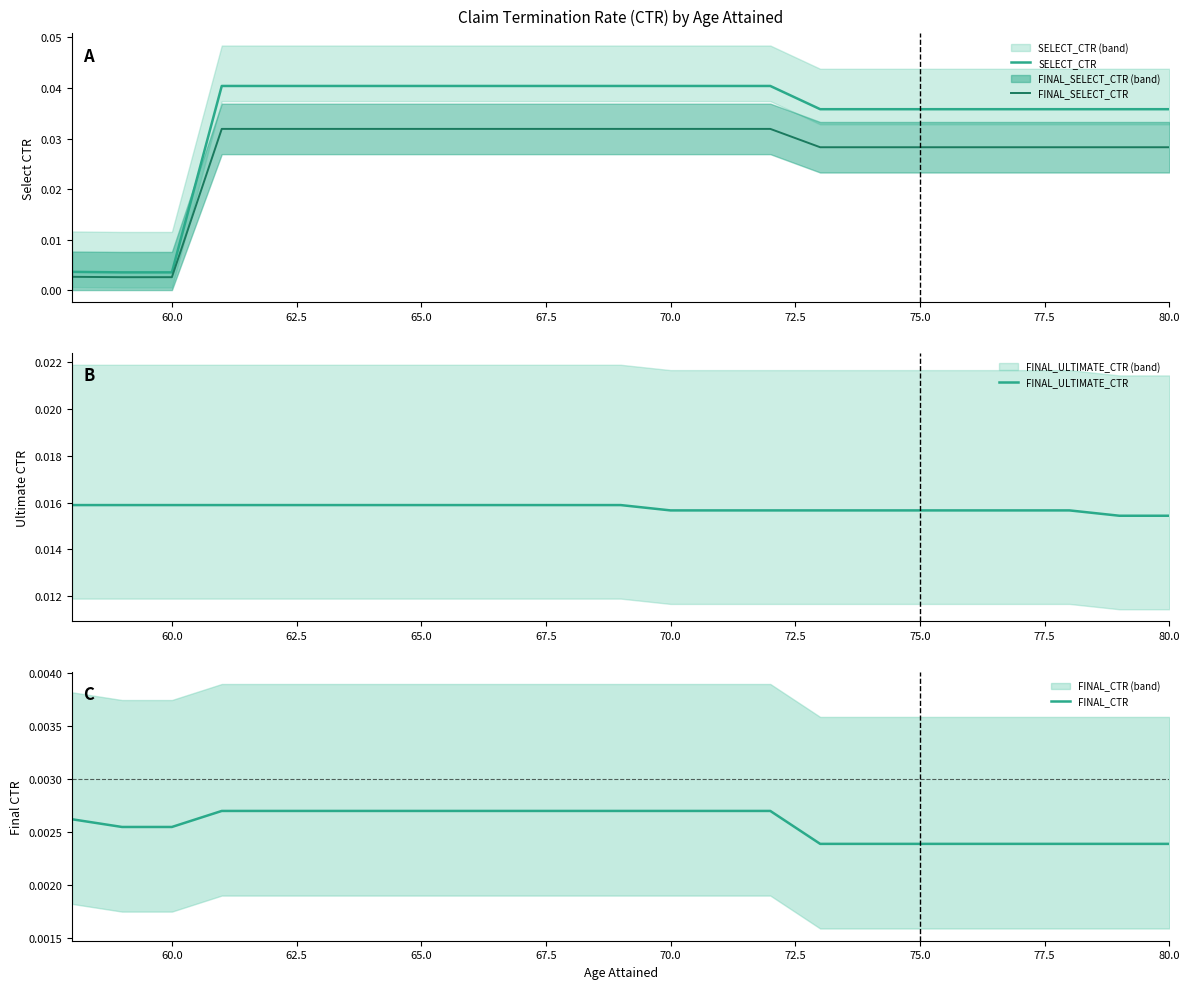

Is it true that FINAL_SELECT_CTR equals 0.1 at 65.0?

False